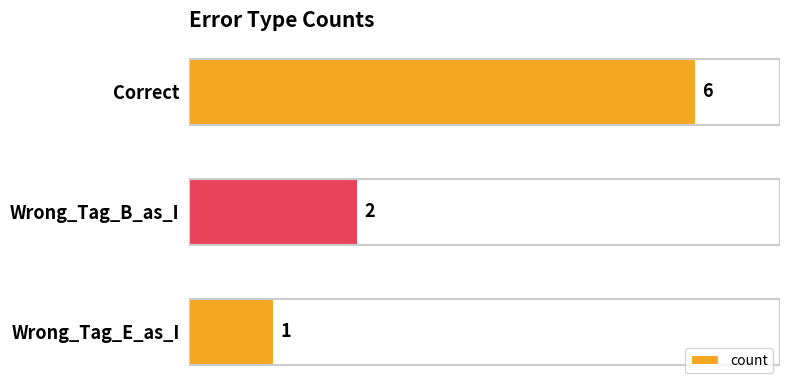

Are the bars horizontal?

Yes